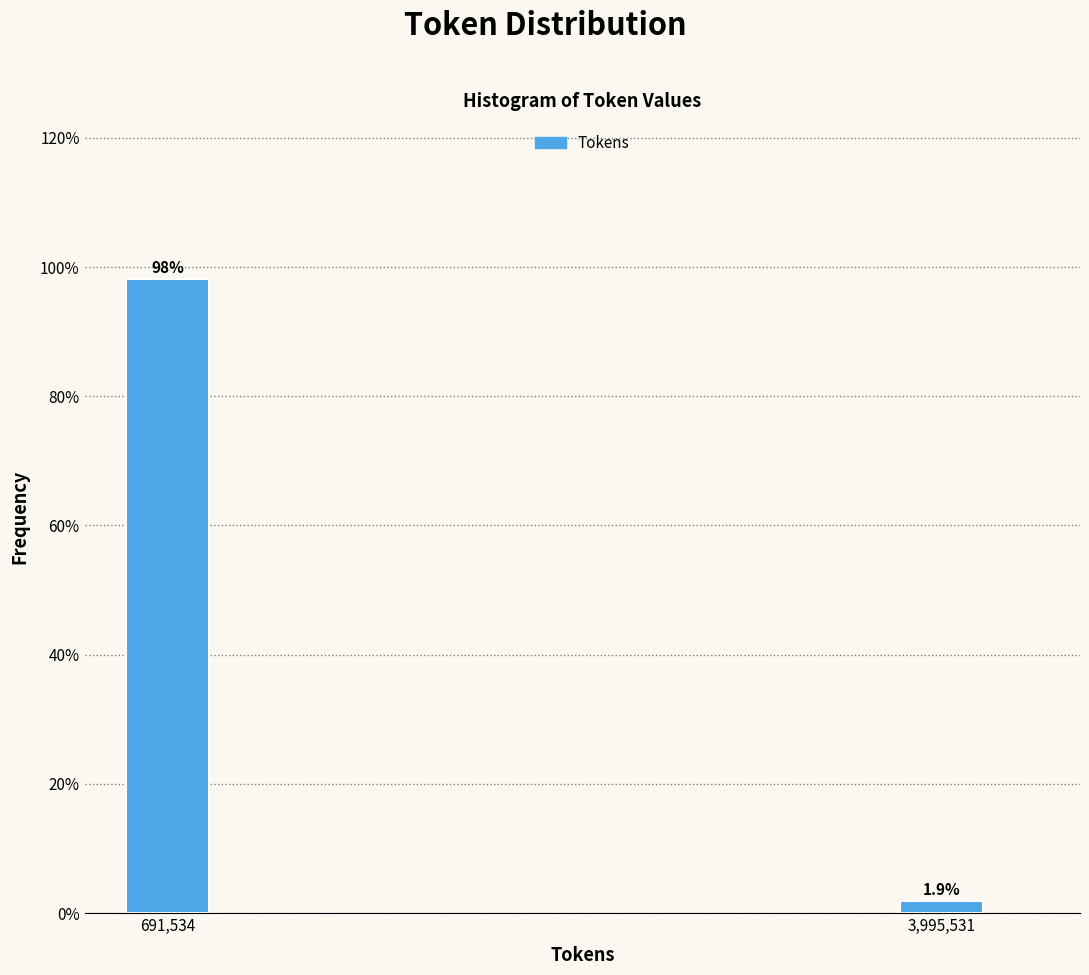

Does the chart contain any negative values?

No